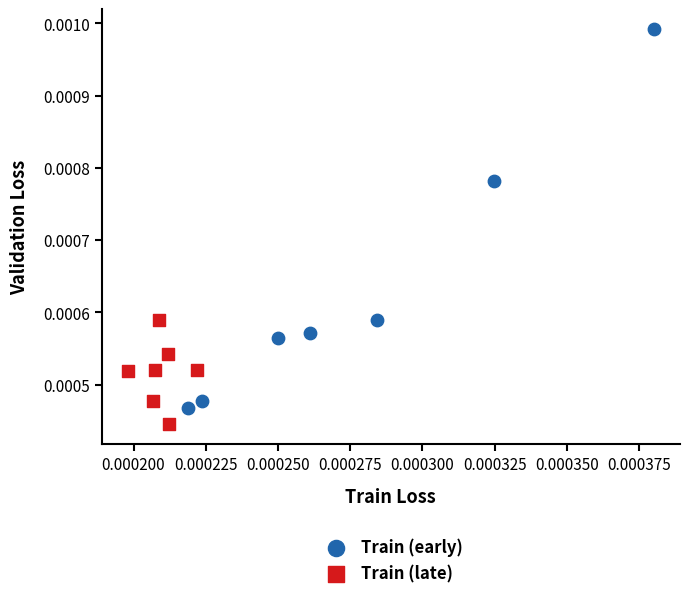

Which series has the widest spread of Y values?

Train (early)